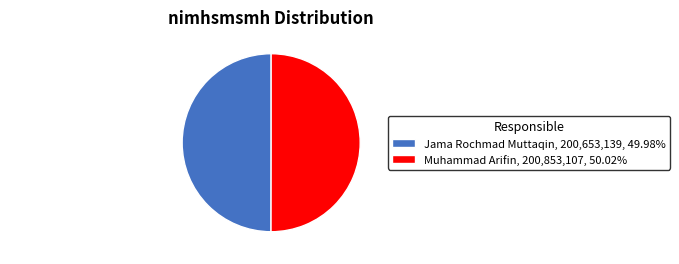

True or false: Jama Rochmad Muttaqin accounts for 38% of the total.

False